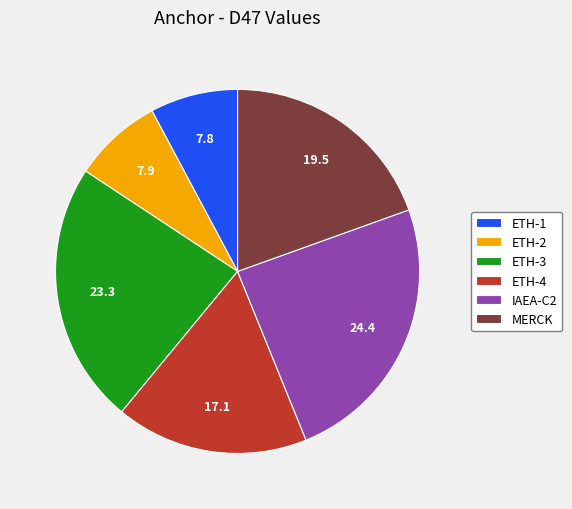

The ETH-2 slice represents 8% of the pie. True or false?

True